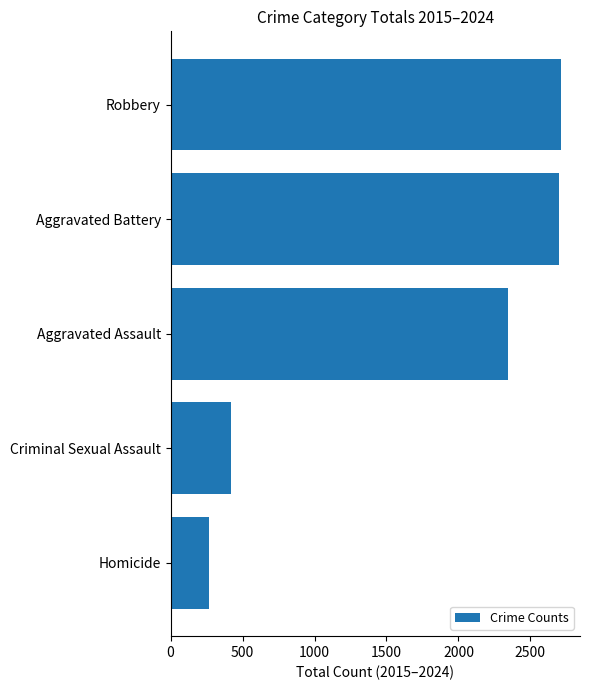

How many data points are less than 2344?

2